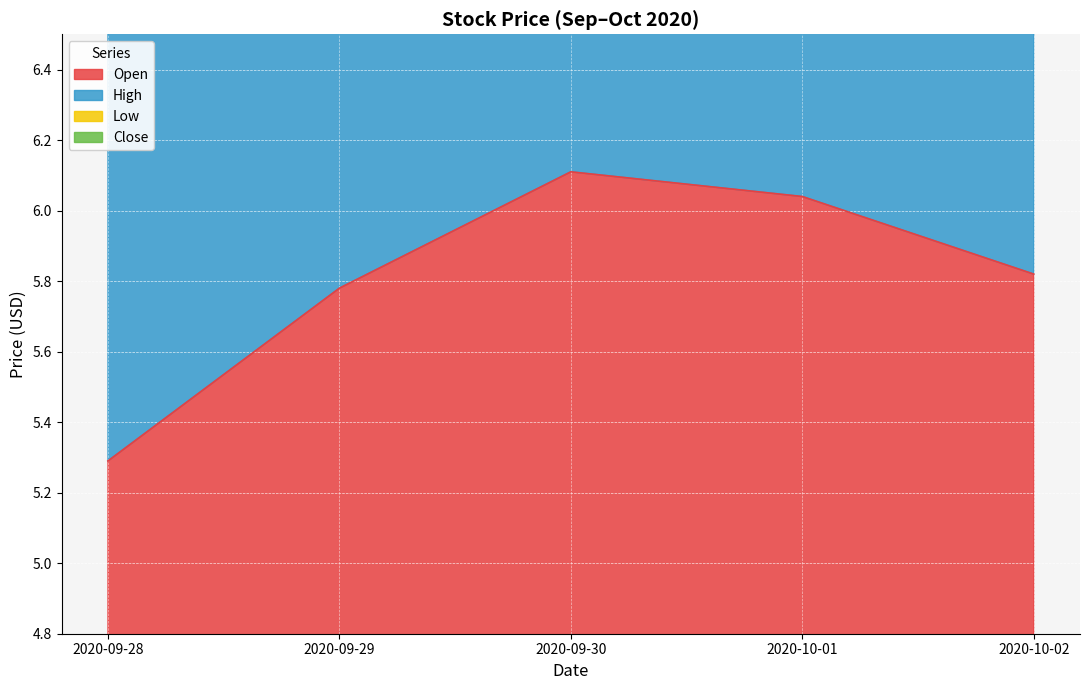

True or false: Close has a value of 14.2 at 2020-09-28.

False